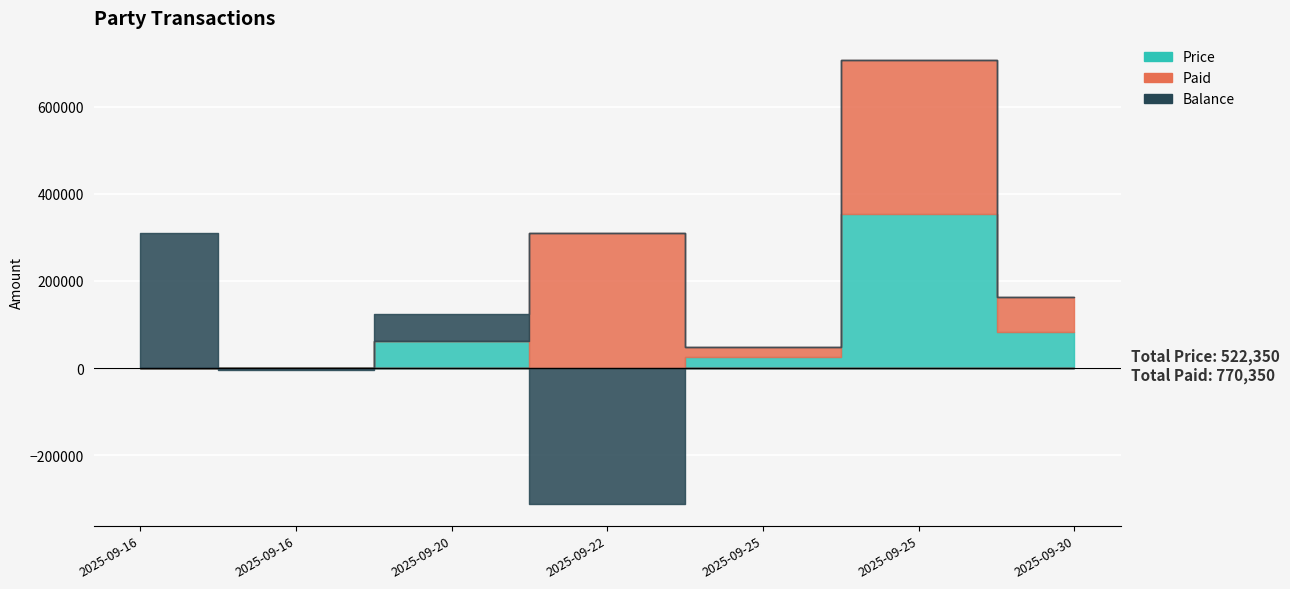

True or false: Balance and Price cross at least once.

True